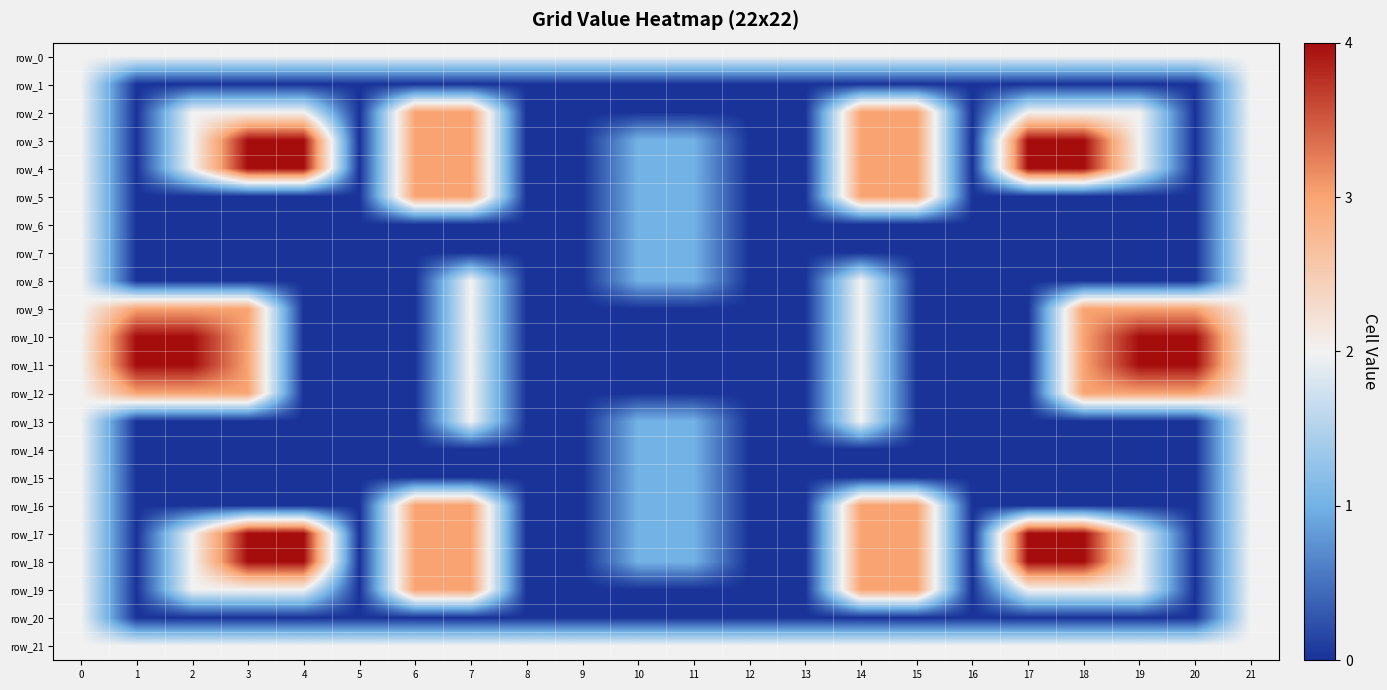

Reading left to right, transcribe all the data shown in this chart.

row_0: 2	2	2	2	2	2	2	2	2	2	2	2	2	2	2	2	2	2	2	2	2	2
row_1: 2	0	0	0	0	0	0	0	0	0	0	0	0	0	0	0	0	0	0	0	0	2
row_2: 2	0	2	2	2	0	3	3	0	0	0	0	0	0	3	3	0	2	2	2	0	2
row_3: 2	0	2	4	4	0	3	3	0	0	1	1	0	0	3	3	0	4	4	2	0	2
row_4: 2	0	2	4	4	0	3	3	0	0	1	1	0	0	3	3	0	4	4	2	0	2
row_5: 2	0	0	0	0	0	3	3	0	0	1	1	0	0	3	3	0	0	0	0	0	2
row_6: 2	0	0	0	0	0	0	0	0	0	1	1	0	0	0	0	0	0	0	0	0	2
row_7: 2	0	0	0	0	0	0	0	0	0	1	1	0	0	0	0	0	0	0	0	0	2
row_8: 2	0	0	0	0	0	0	2	0	0	1	1	0	0	2	0	0	0	0	0	0	2
row_9: 2	3	3	3	0	0	0	2	0	0	0	0	0	0	2	0	0	0	3	3	3	2
row_10: 2	4	4	3	0	0	0	2	0	0	0	0	0	0	2	0	0	0	3	4	4	2
row_11: 2	4	4	3	0	0	0	2	0	0	0	0	0	0	2	0	0	0	3	4	4	2
row_12: 2	3	3	3	0	0	0	2	0	0	0	0	0	0	2	0	0	0	3	3	3	2
row_13: 2	0	0	0	0	0	0	2	0	0	1	1	0	0	2	0	0	0	0	0	0	2
row_14: 2	0	0	0	0	0	0	0	0	0	1	1	0	0	0	0	0	0	0	0	0	2
row_15: 2	0	0	0	0	0	0	0	0	0	1	1	0	0	0	0	0	0	0	0	0	2
row_16: 2	0	0	0	0	0	3	3	0	0	1	1	0	0	3	3	0	0	0	0	0	2
row_17: 2	0	2	4	4	0	3	3	0	0	1	1	0	0	3	3	0	4	4	2	0	2
row_18: 2	0	2	4	4	0	3	3	0	0	1	1	0	0	3	3	0	4	4	2	0	2
row_19: 2	0	2	2	2	0	3	3	0	0	0	0	0	0	3	3	0	2	2	2	0	2
row_20: 2	0	0	0	0	0	0	0	0	0	0	0	0	0	0	0	0	0	0	0	0	2
row_21: 2	2	2	2	2	2	2	2	2	2	2	2	2	2	2	2	2	2	2	2	2	2